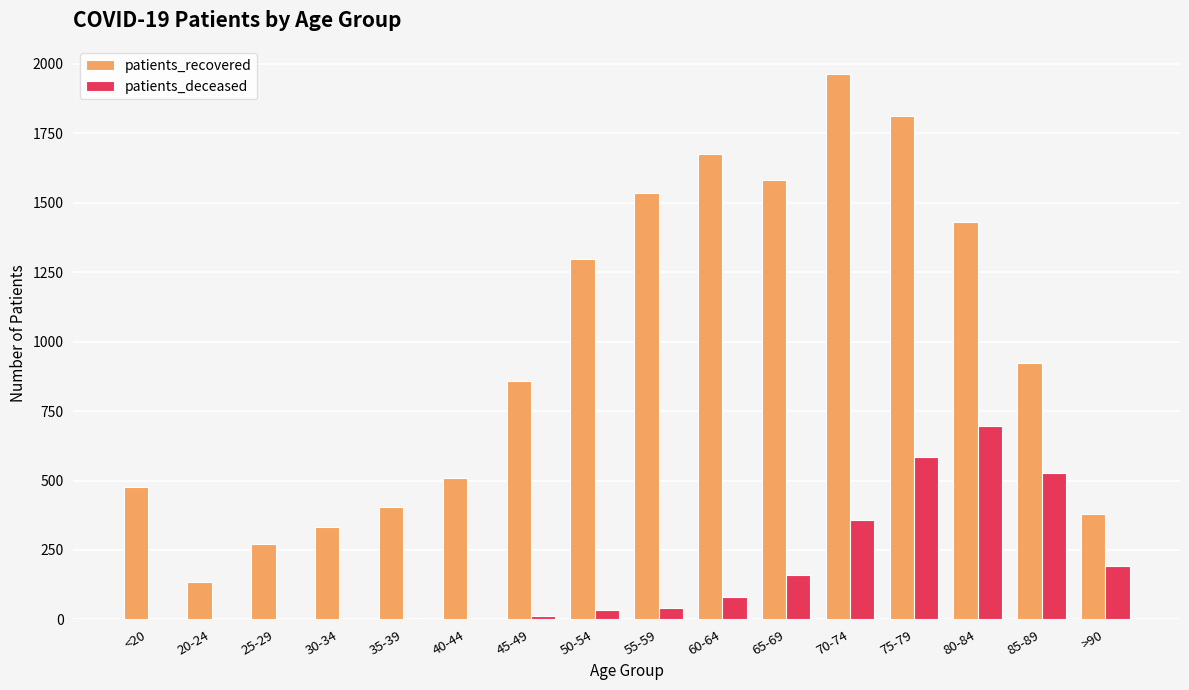

What value does the patients_recovered series have at >90?

381